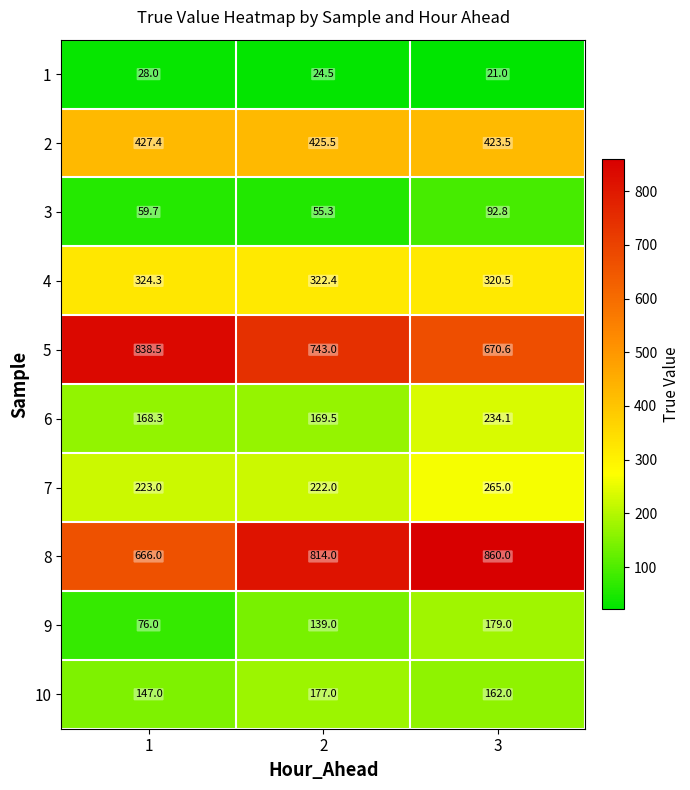

Reading left to right, what are all the values shown in this chart?

1: 1=28.0	2=24.5	3=21.0
2: 1=427.4	2=425.5	3=423.5
3: 1=59.7	2=55.3	3=92.8
4: 1=324.3	2=322.4	3=320.5
5: 1=838.5	2=743.0	3=670.6
6: 1=168.3	2=169.5	3=234.1
7: 1=223.0	2=222.0	3=265.0
8: 1=666.0	2=814.0	3=860.0
9: 1=76.0	2=139.0	3=179.0
10: 1=147.0	2=177.0	3=162.0